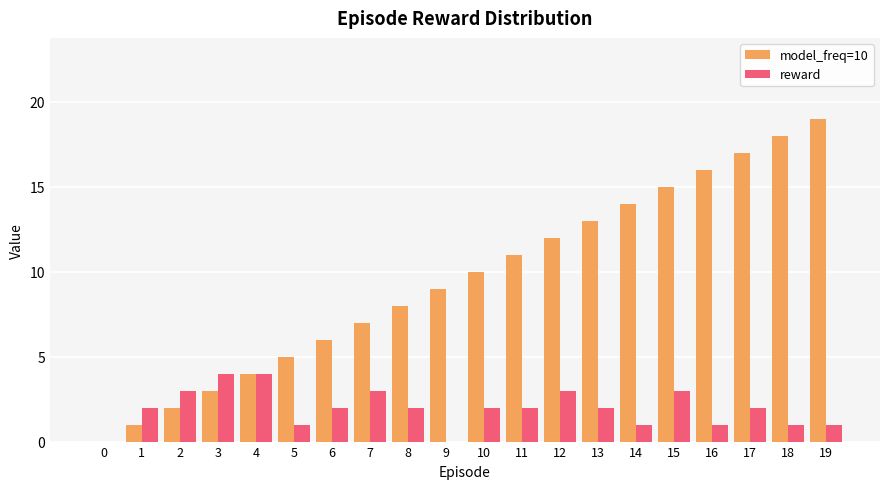

Which series has the widest spread of values?

model_freq=10